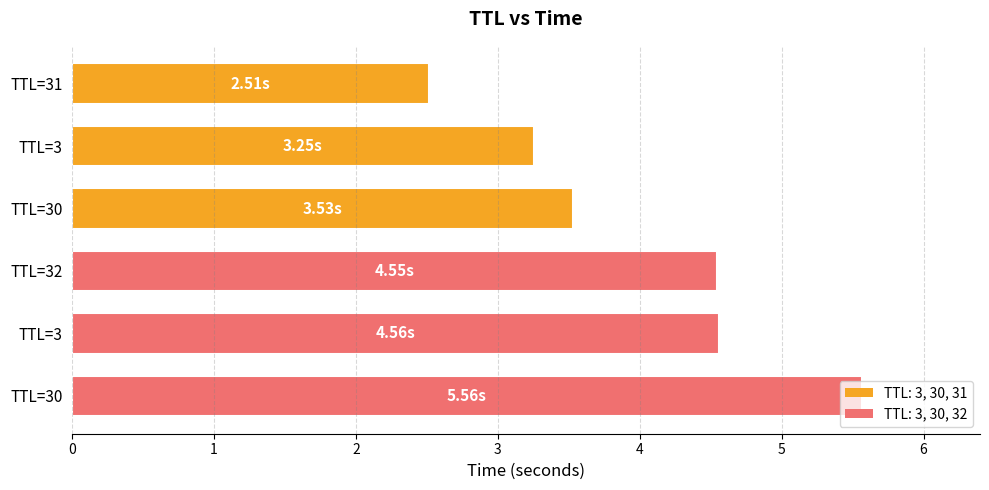

How many bars are there in total?

6